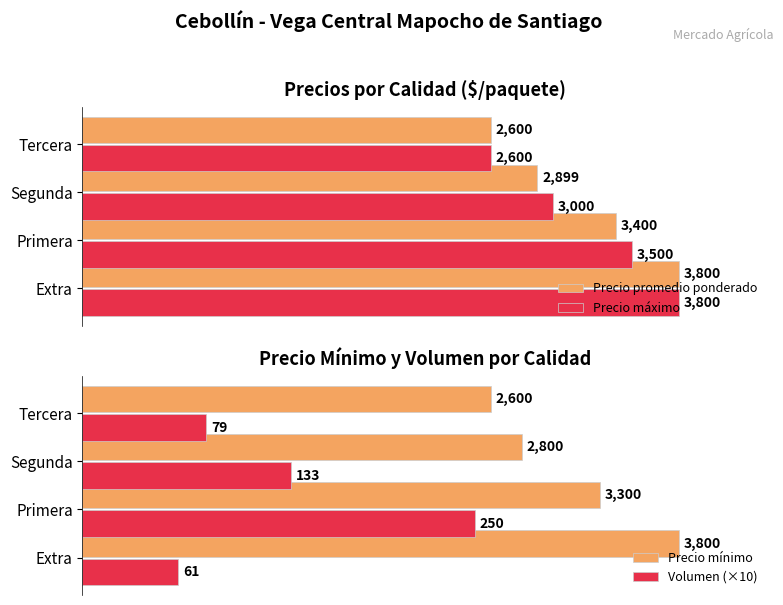

Are the bars grouped side by side (vs. stacked)?

Yes